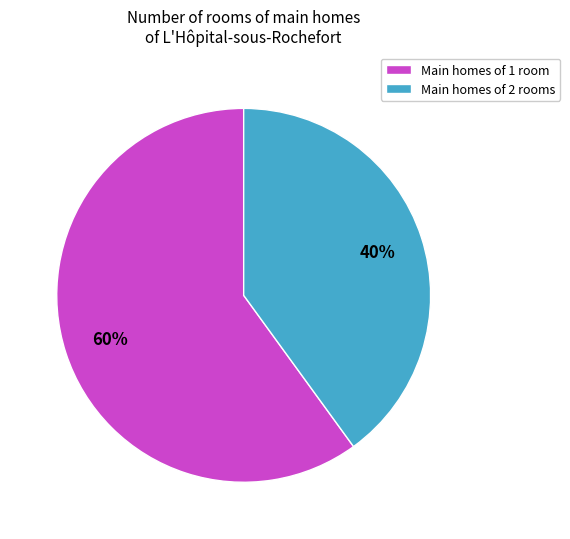

Which has a higher value, Main homes of 1 room or Main homes of 2 rooms?

Main homes of 1 room